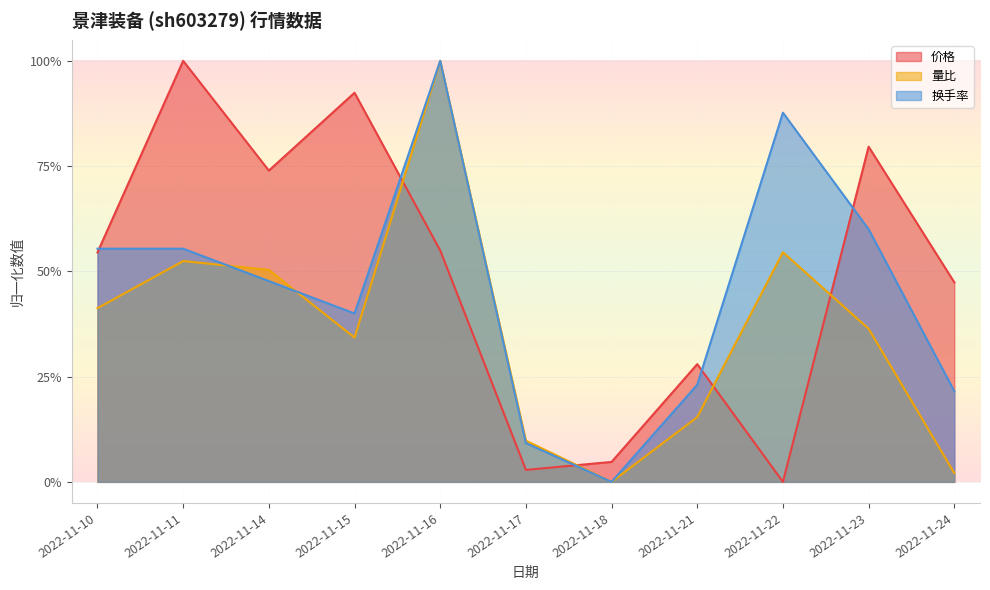

At which category does 换手率 reach its first local peak?

2022-11-16